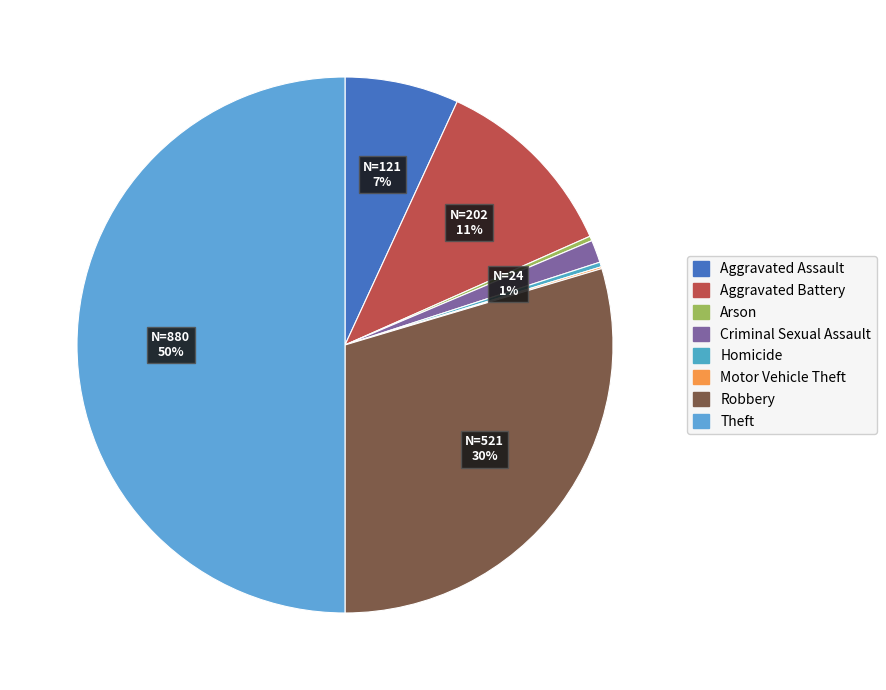

Is it true that Homicide is 1% of the pie?

False